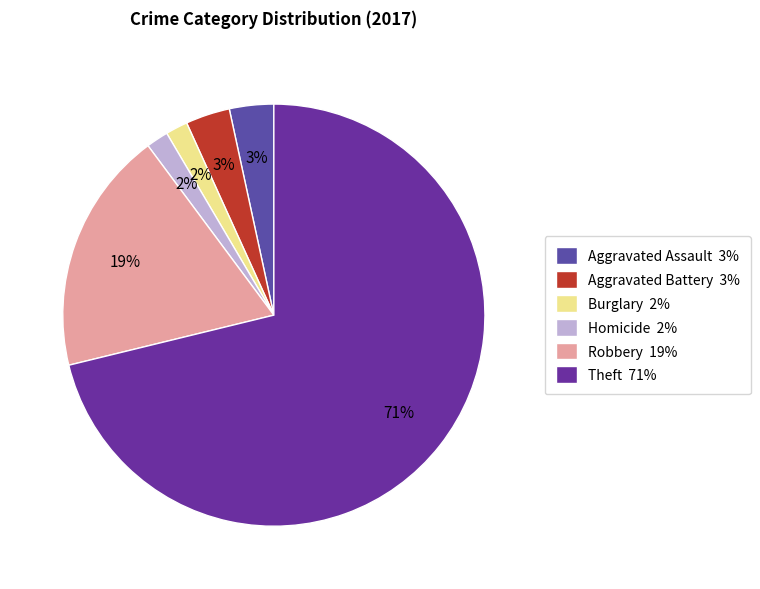

Which slice is the largest?

Theft 71%